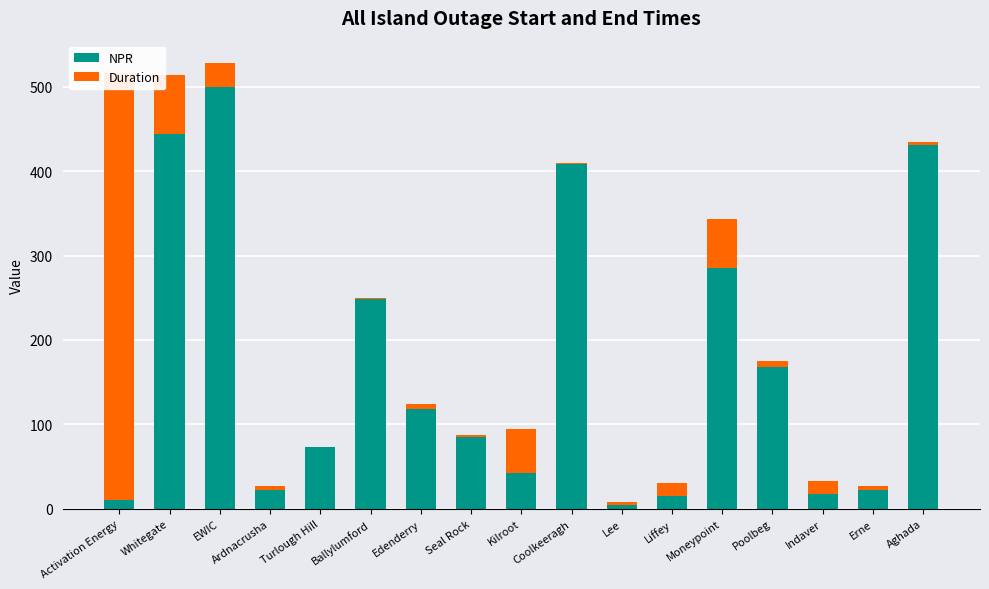

What is the minimum value shown in the chart?

0.3